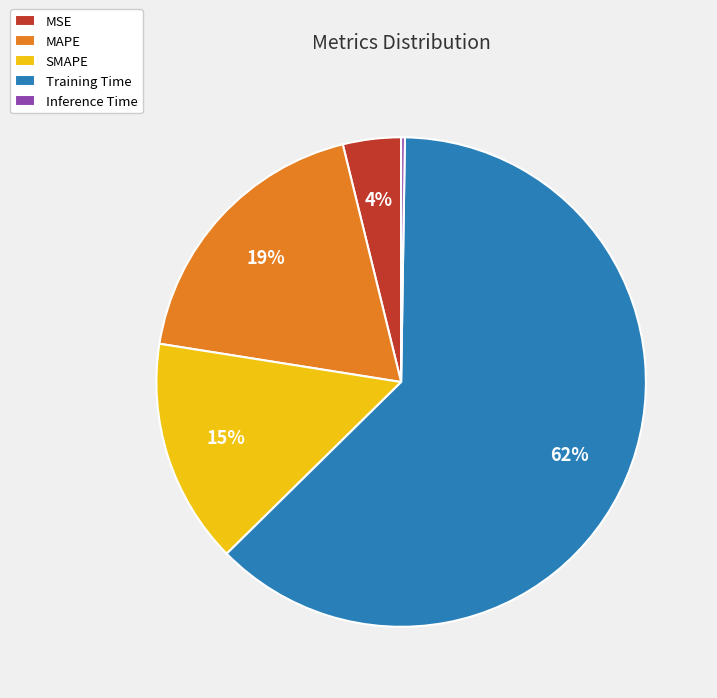

What is the largest slice in the pie chart?

Training Time